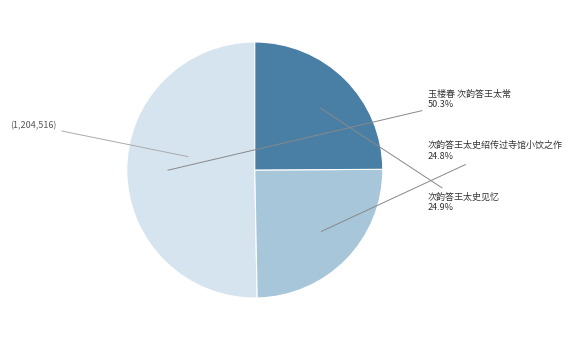

Does any single category account for the majority?

Yes